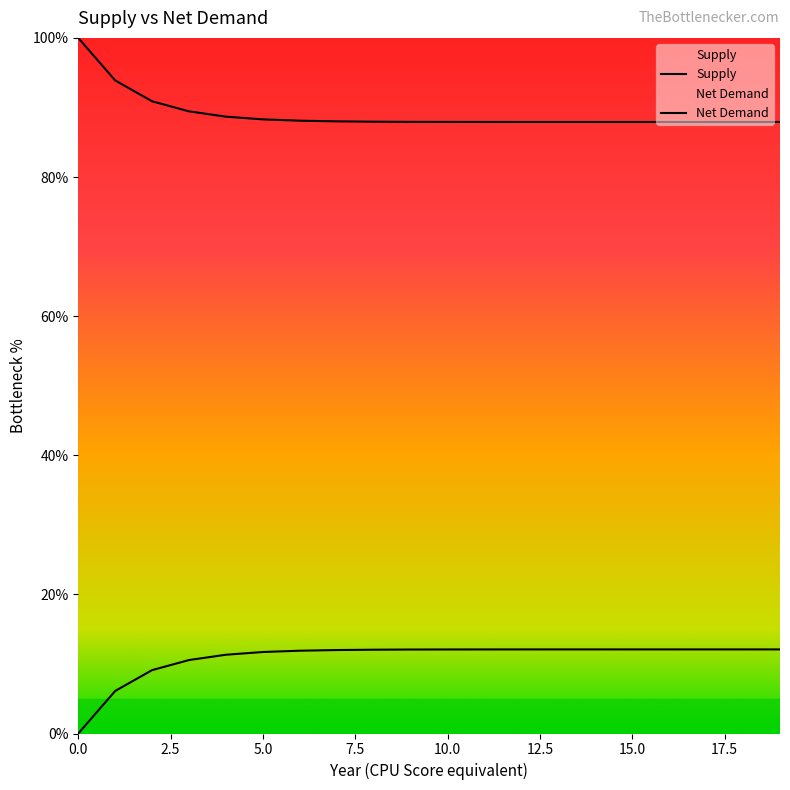

At which category is the sum across all series the highest?

3